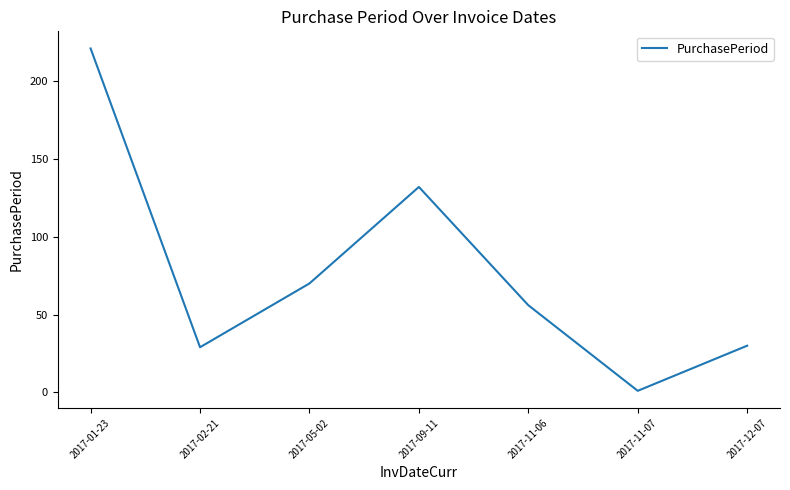

Is it true that the value at 2017-05-02 is 119?

False